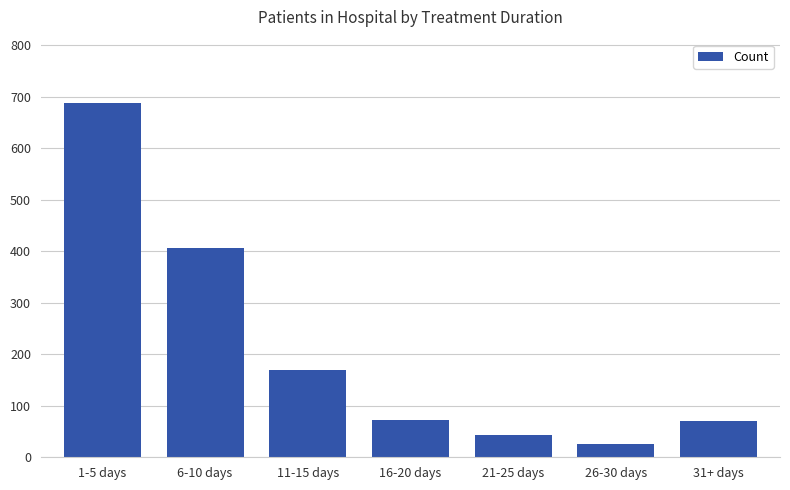

What position from the right is 31+ days?

1